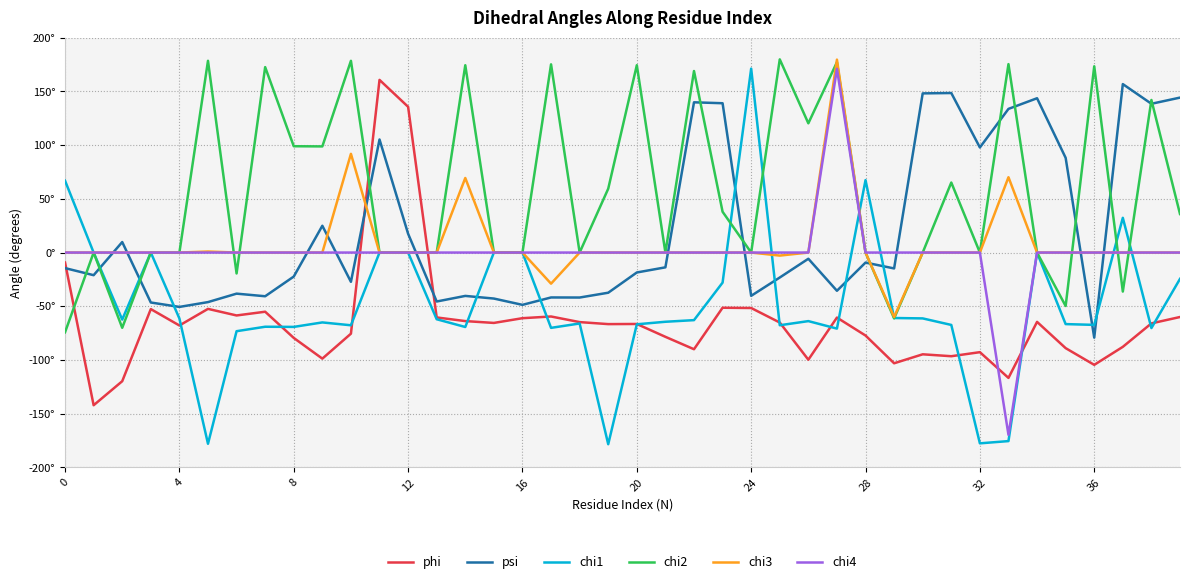

In chi3, how many points are lower than both neighbors (excluding endpoints)?

3